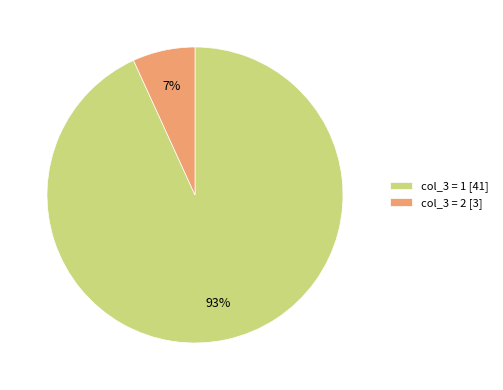

Does any single category account for the majority?

Yes